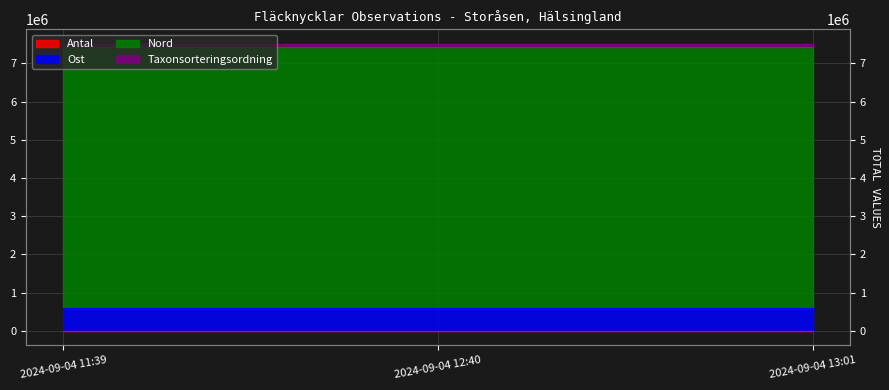

What position from the left is 2024-09-04 12:40?

2